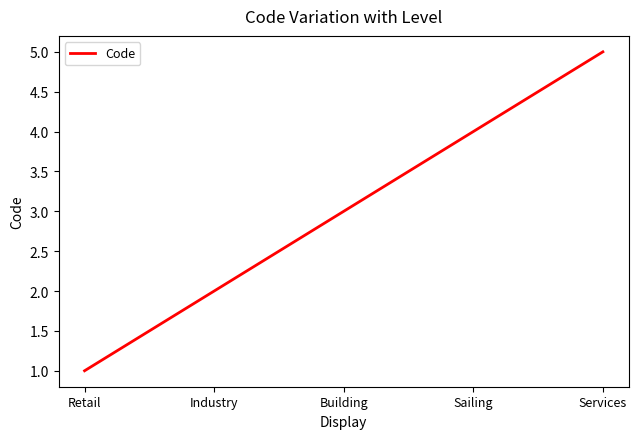

What is the maximum value shown in the chart?

5